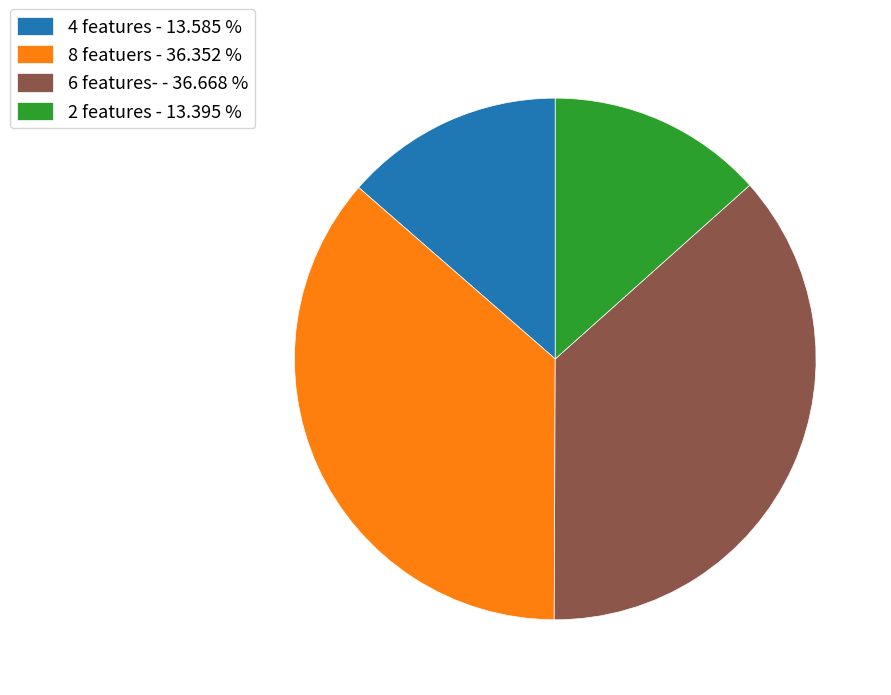

Is 4 features - 13.585 % the majority of the pie?

No